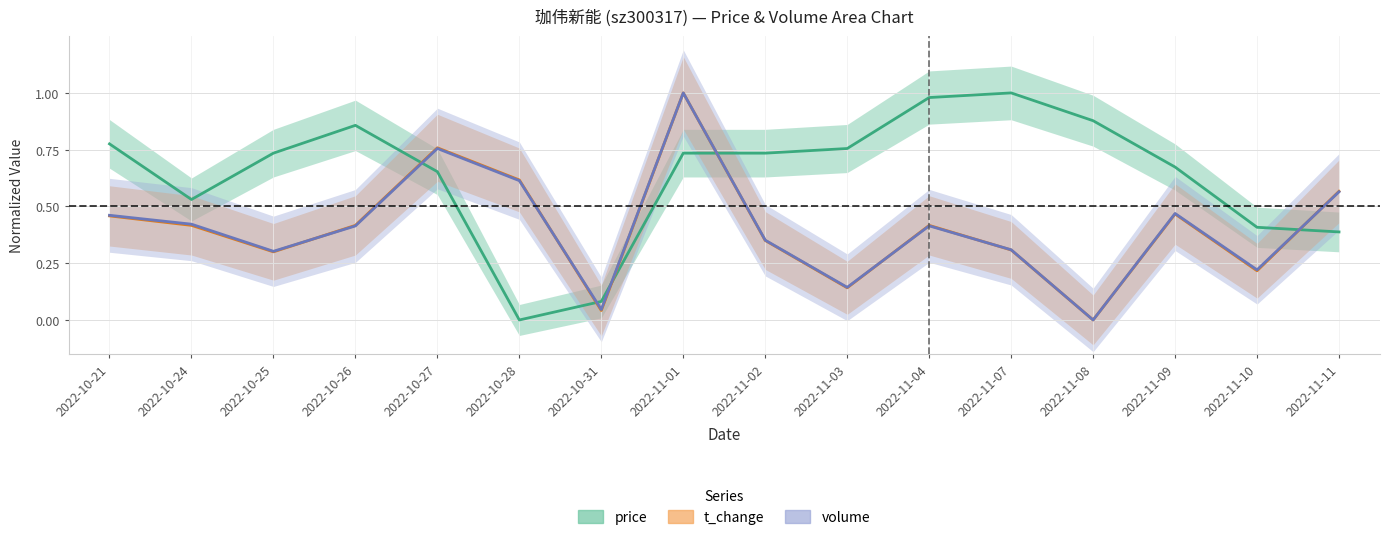

In t_change, how many points are higher than both neighbors (excluding endpoints)?

4